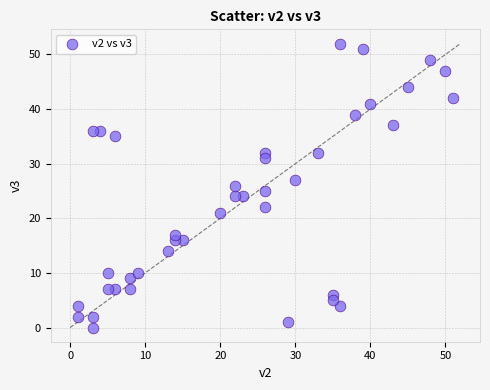

What is the range of Y values (max minus min)?

52